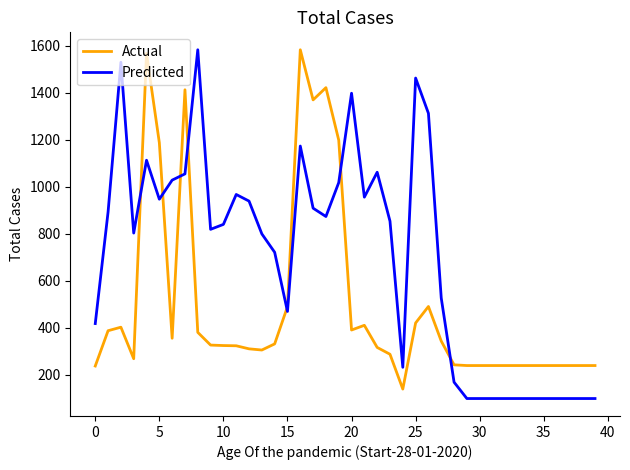

Does the chart display data point markers on the line(s)?

No